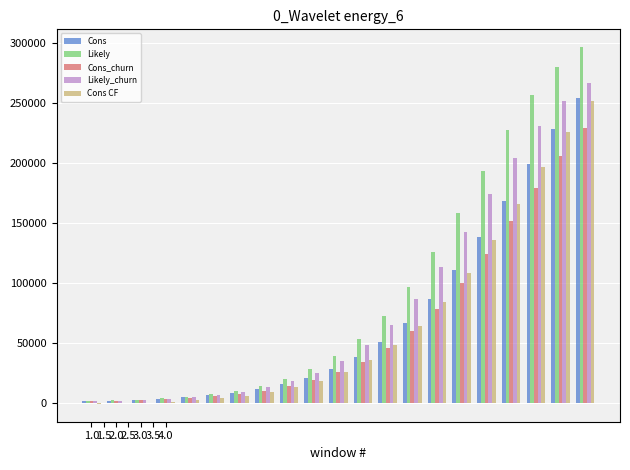

What is the maximum value shown in the chart?

296280.0